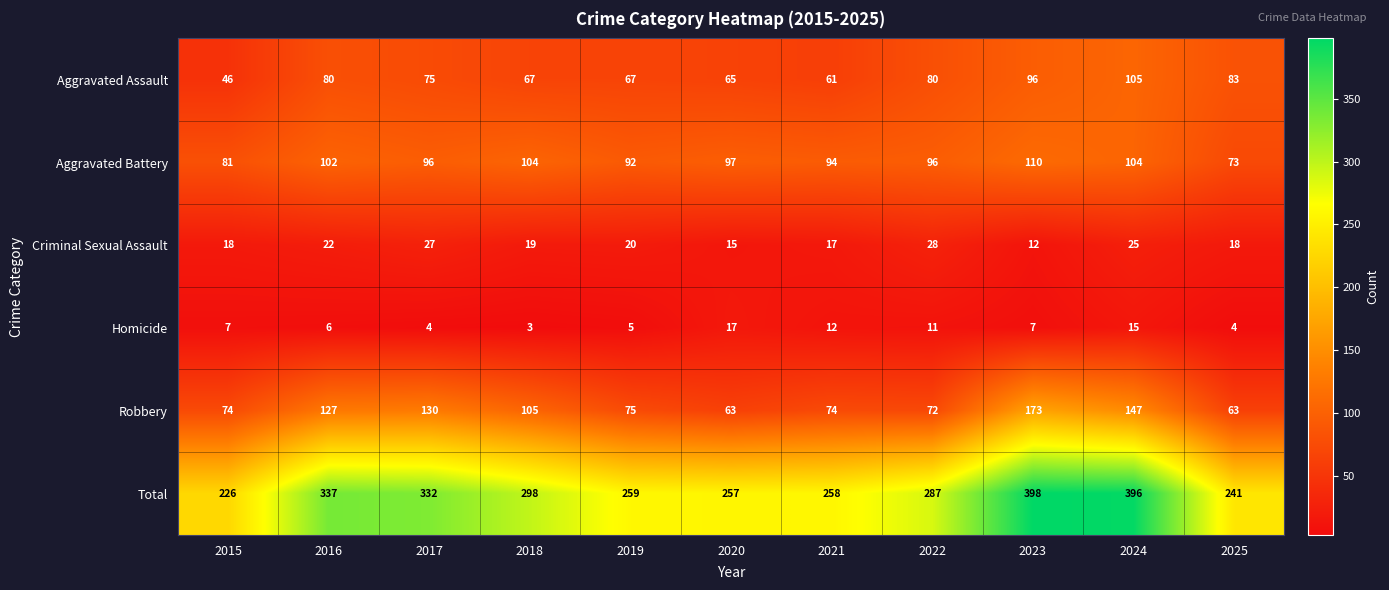

What is the minimum value for Total?

226